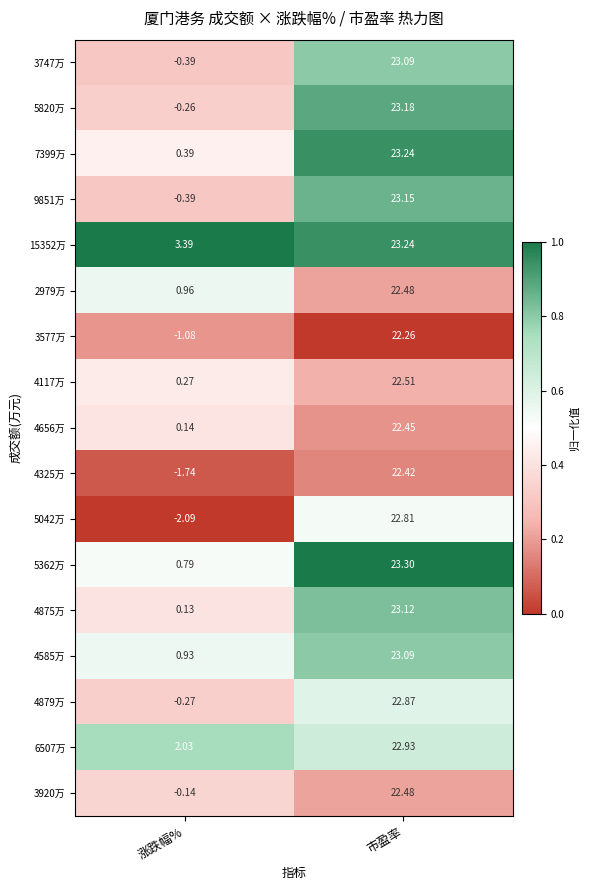

At which label does 4325万 first exceed 22?

市盈率